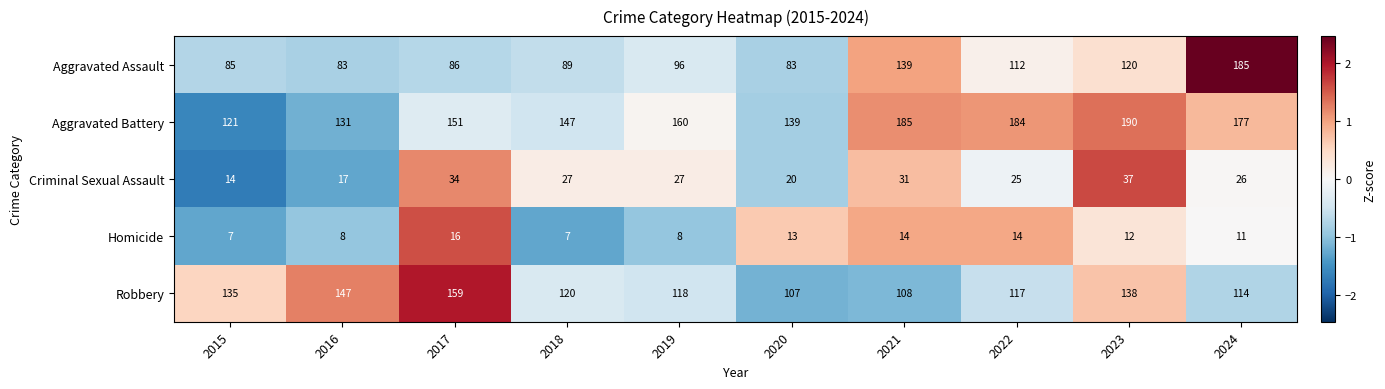

Which series has the largest total across all categories?

Aggravated Battery